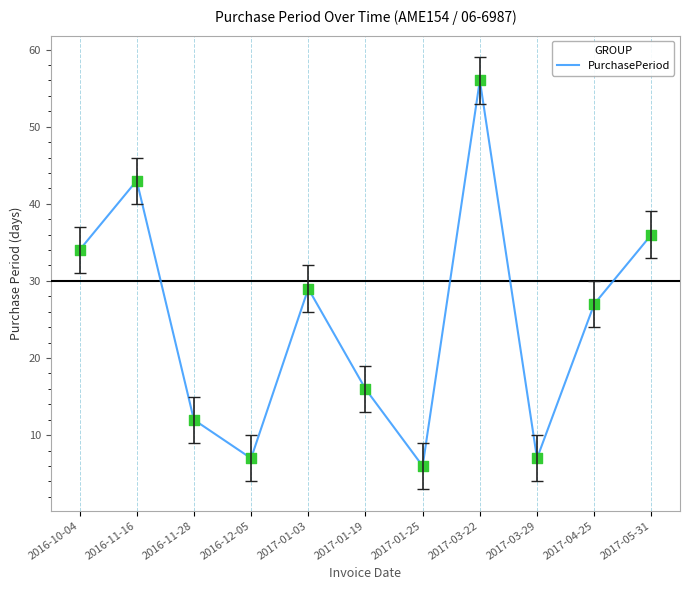

What is the change in value from 2016-11-28 to 2017-05-31?

+24